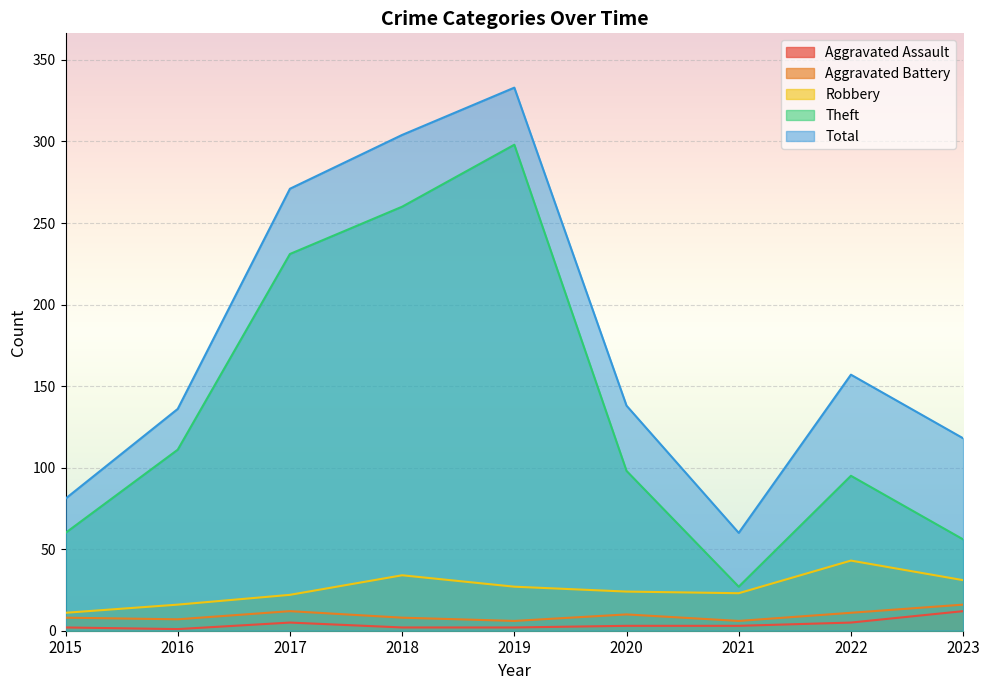

True or false: Total and Theft intersect in this chart.

False